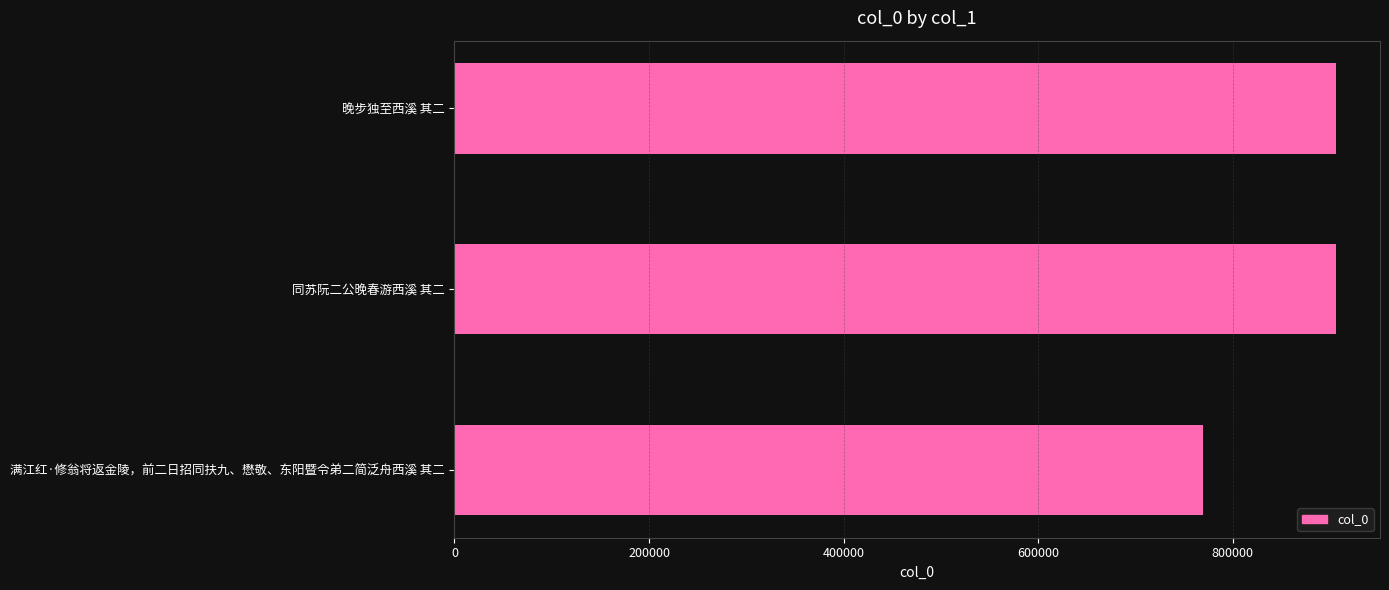

How many data points are less than 905919?

1